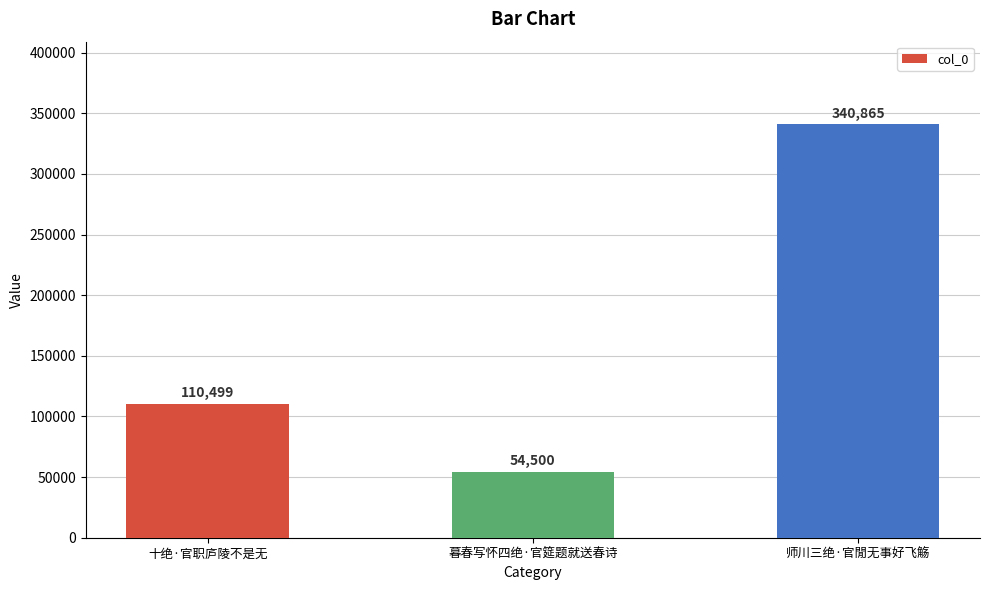

How many values are below 110499?

1